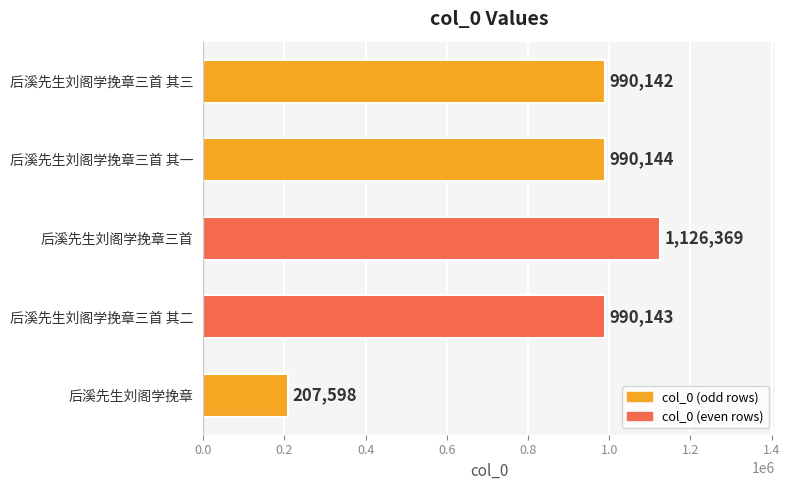

What is the sum of all values?

4304396